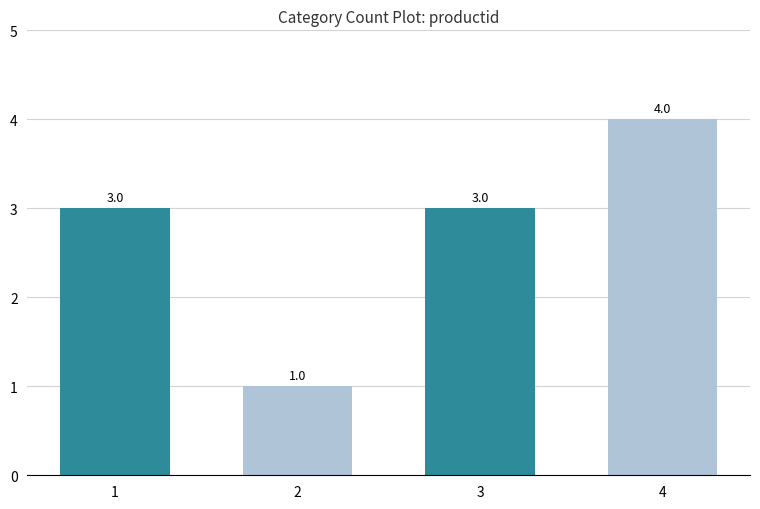

Is it true that the value at 3 is 3?

True